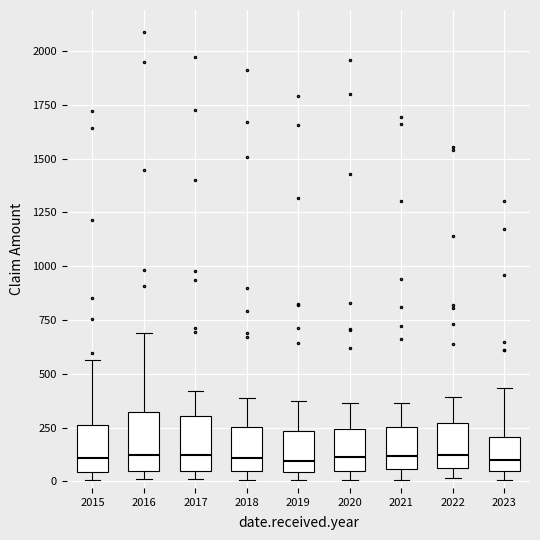

Reading left to right, read every box against the y-axis: the position of its median line, the range the box covers, and the ends of its whiskers. The values are not printed on the chart, so give them approximately, as read against the axis.

2015: median 100, box 50 to 250, whiskers 0 to 550
2016: median 150, box 50 to 300, whiskers 0 to 700
2017: median 100, box 50 to 300, whiskers 0 to 400
2018: median 100, box 50 to 250, whiskers 0 to 400
2019: median 100, box 50 to 250, whiskers 0 to 400
2020: median 100, box 50 to 250, whiskers 0 to 350
2021: median 100, box 50 to 250, whiskers 0 to 350
2022: median 100, box 50 to 250, whiskers 0 to 400
2023: median 100, box 50 to 200, whiskers 0 to 450